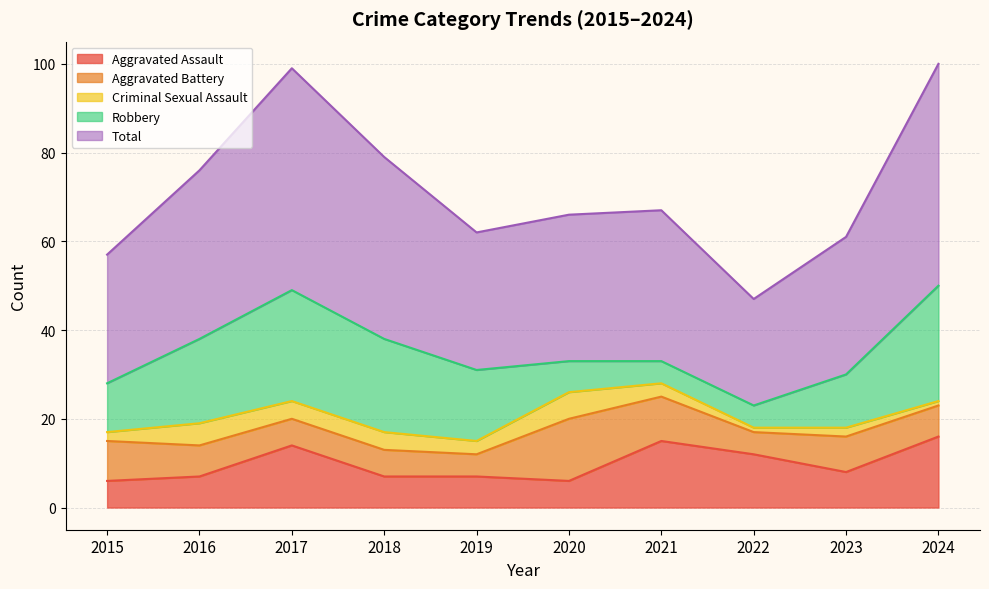

What is the smallest value displayed?

1